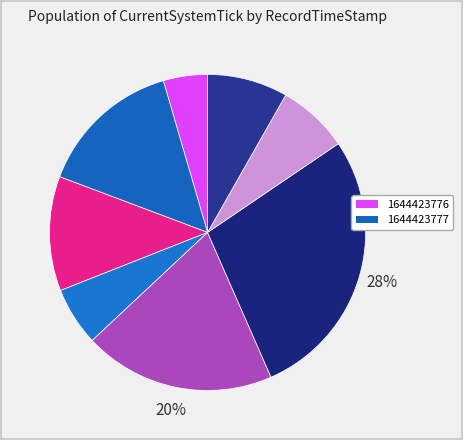

Which category has the smallest portion of the pie?

1644423776